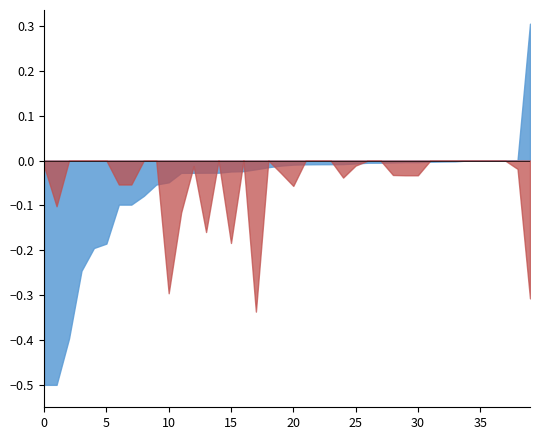

True or false: LeveProfitNQ has a value of 0.0 at 10.

True